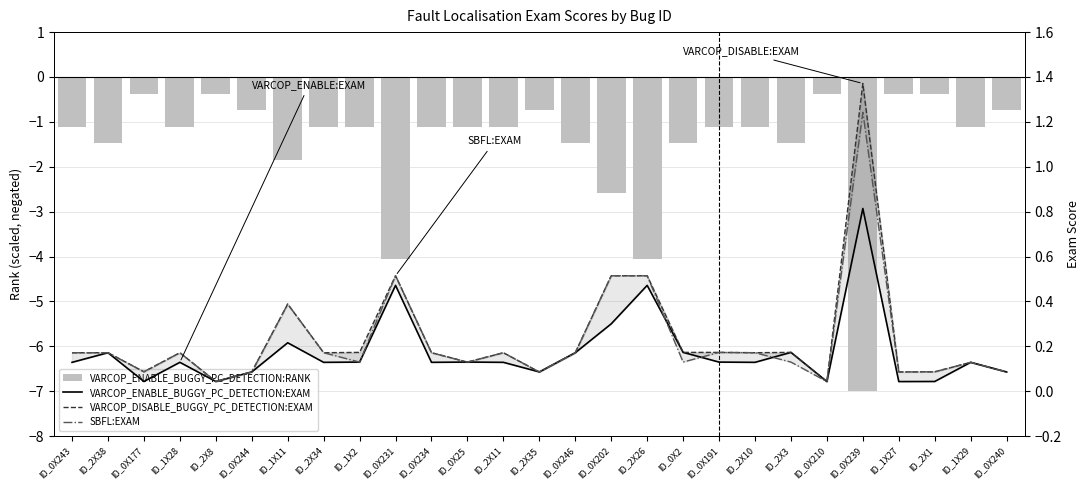

The VARCOP_DISABLE_BUGGY_PC_DETECTION:EXAM series shows 0.3 at ID_2X38. True or false?

False